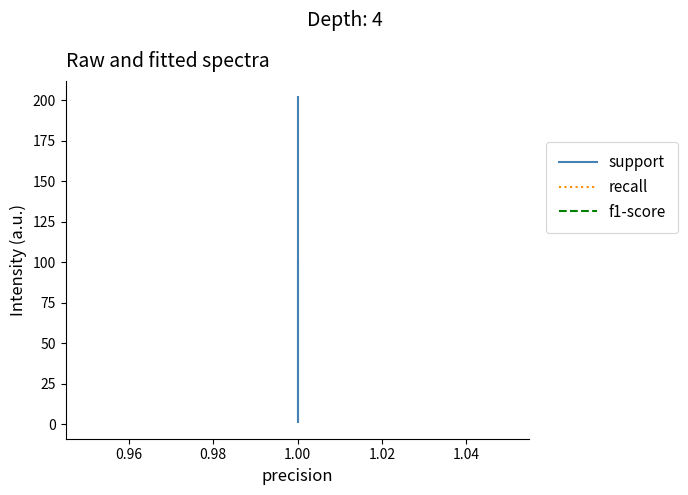

Is this an area chart (filled region under the line)?

No